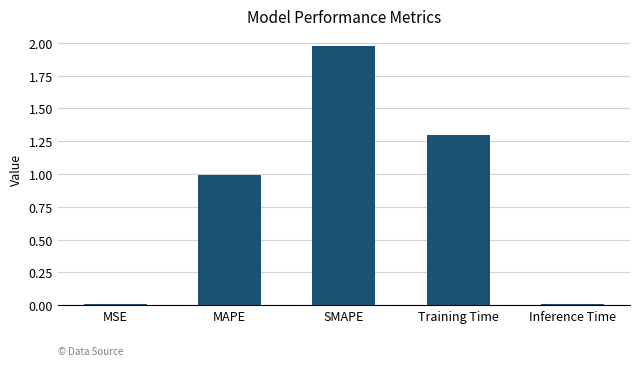

True or false: the data shows 1.1 at SMAPE.

False